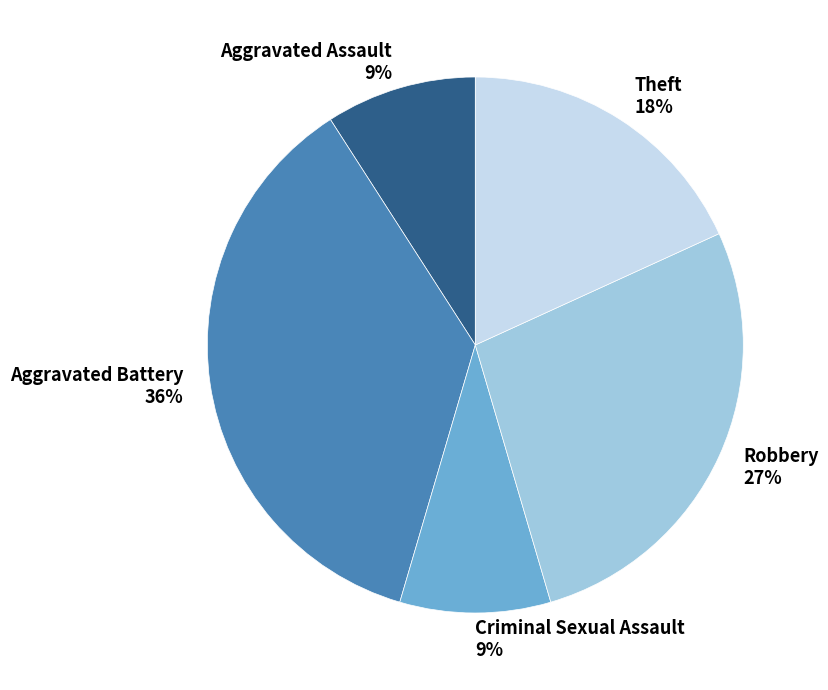

Do Robbery and Aggravated Battery together represent more than half of the pie?

Yes